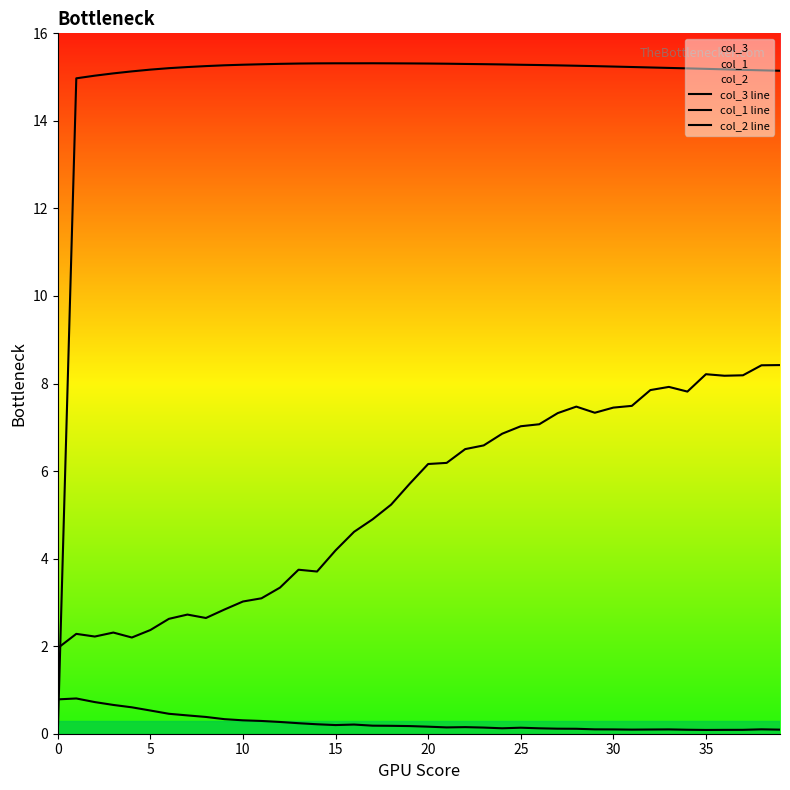

Read the col_1 line value at 27.

7.3